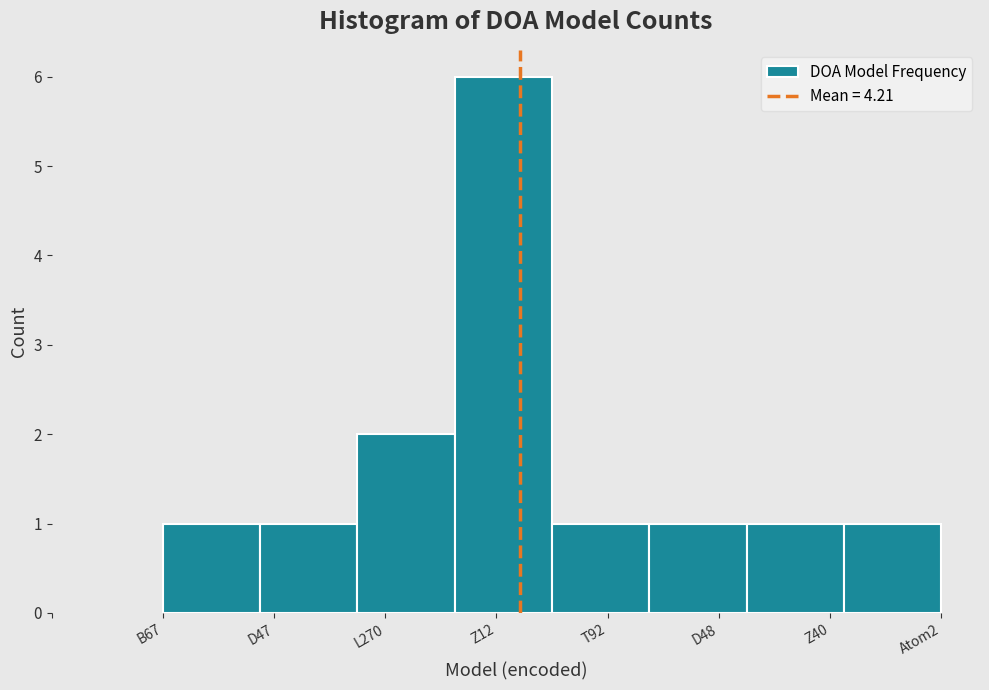

Reading left to right, extract all data points from this chart.

1	1	2	6	1	1	1	1